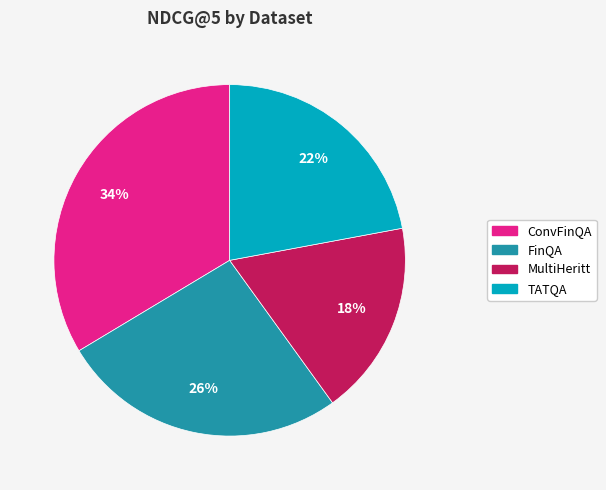

Is TATQA the majority of the pie?

No